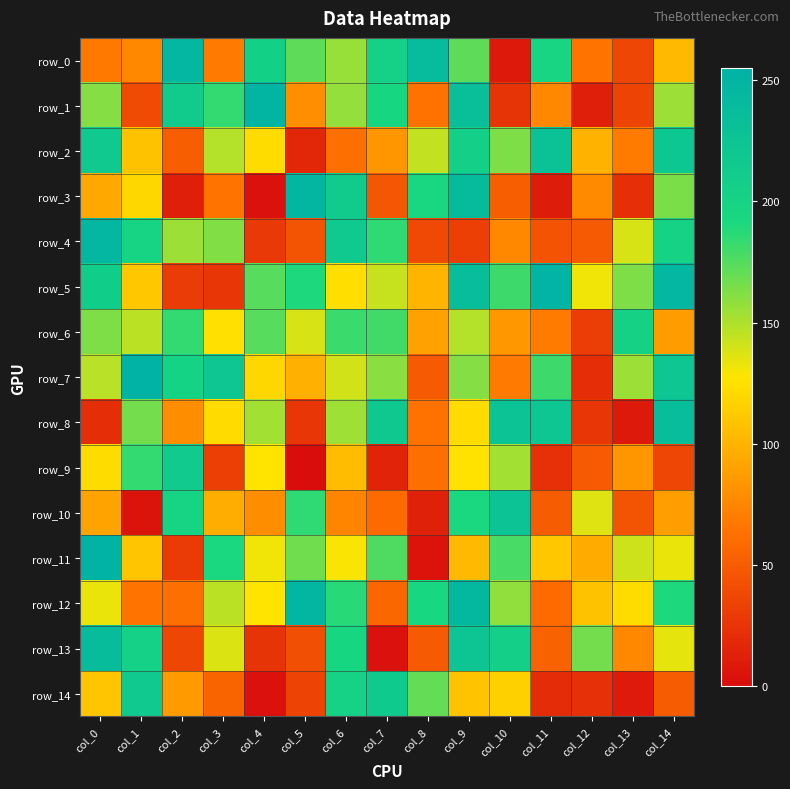

How many data points in row_10 are above 88?

7